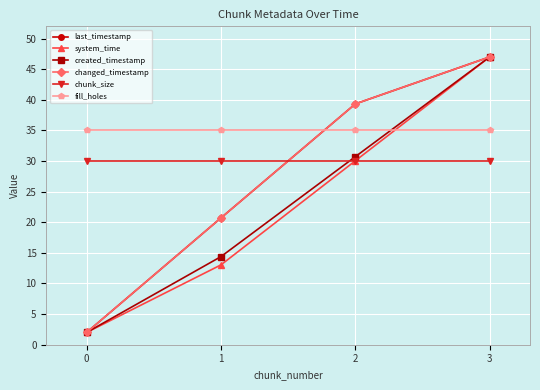

Reading left to right, what are all the values shown in this chart?

last_timestamp: 2.0	20.7	39.3	47.0
system_time: 2.0	13.0	30.0	47.0
created_timestamp: 2.0	14.4	30.7	47.0
changed_timestamp: 2.0	20.7	39.3	47.0
chunk_size: 30.0	30.0	30.0	30.0
fill_holes: 35.0	35.0	35.0	35.0